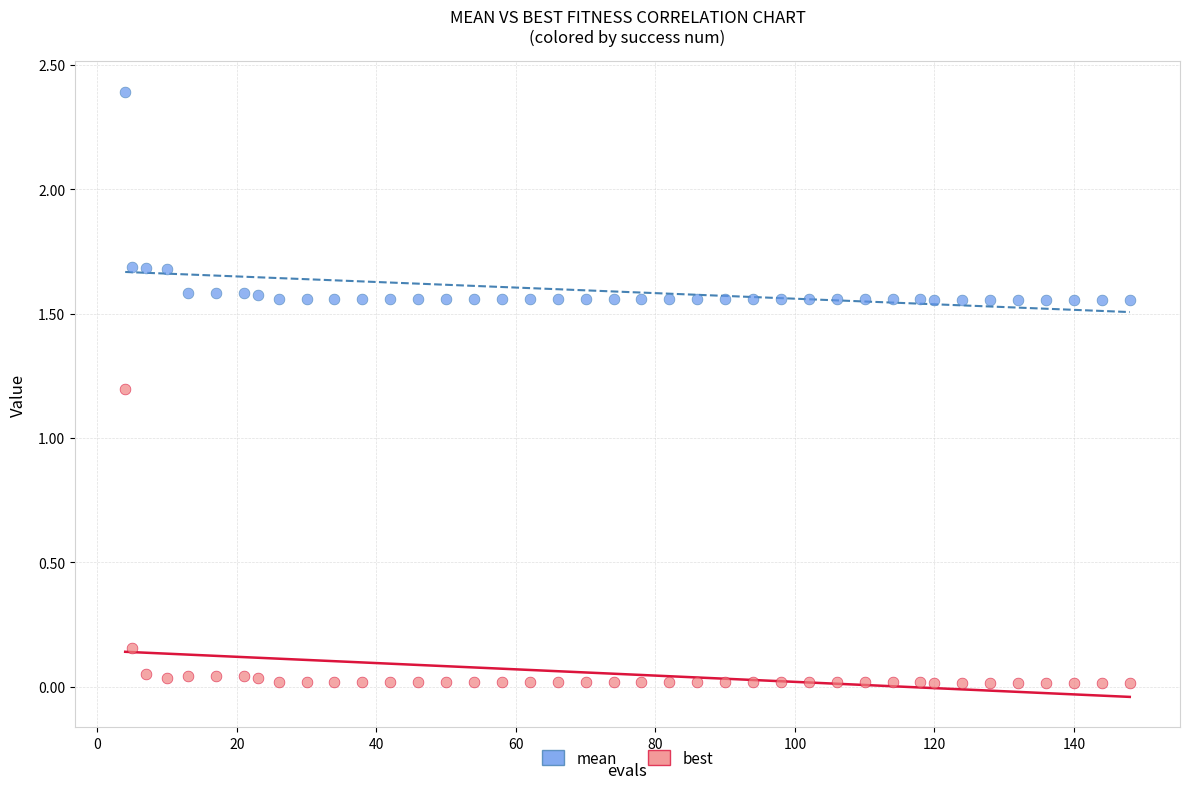

Which series has the widest spread of Y values?

best